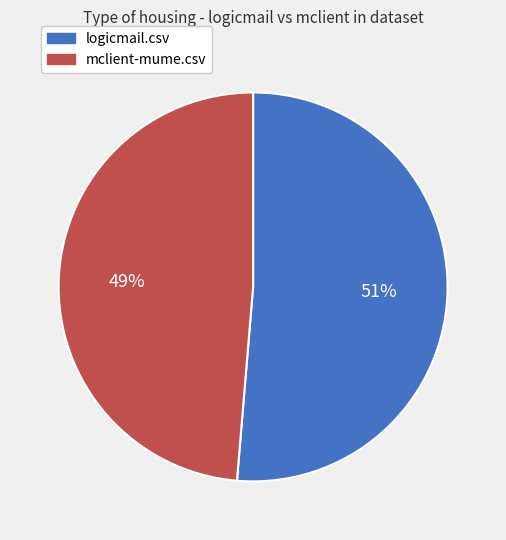

Which has a higher value, logicmail.csv or mclient-mume.csv?

logicmail.csv